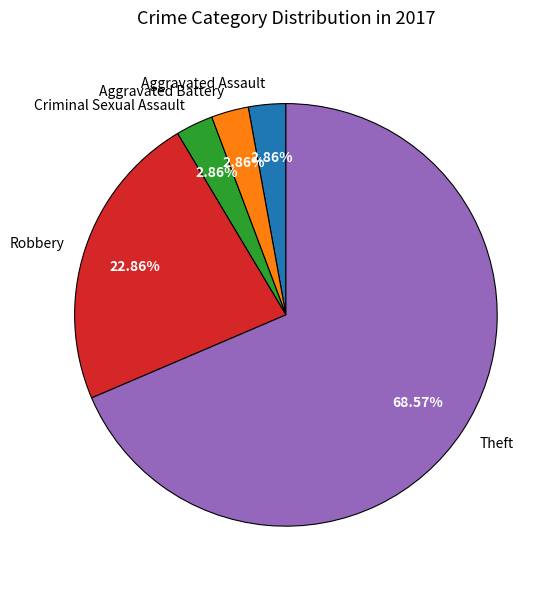

What percentage is the Aggravated Assault slice, to the nearest percent?

3%